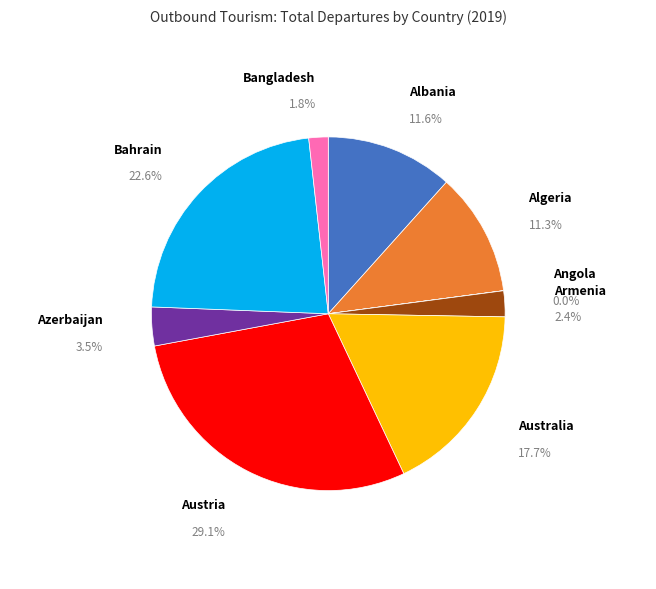

Is it true that Armenia is 1% of the pie?

False